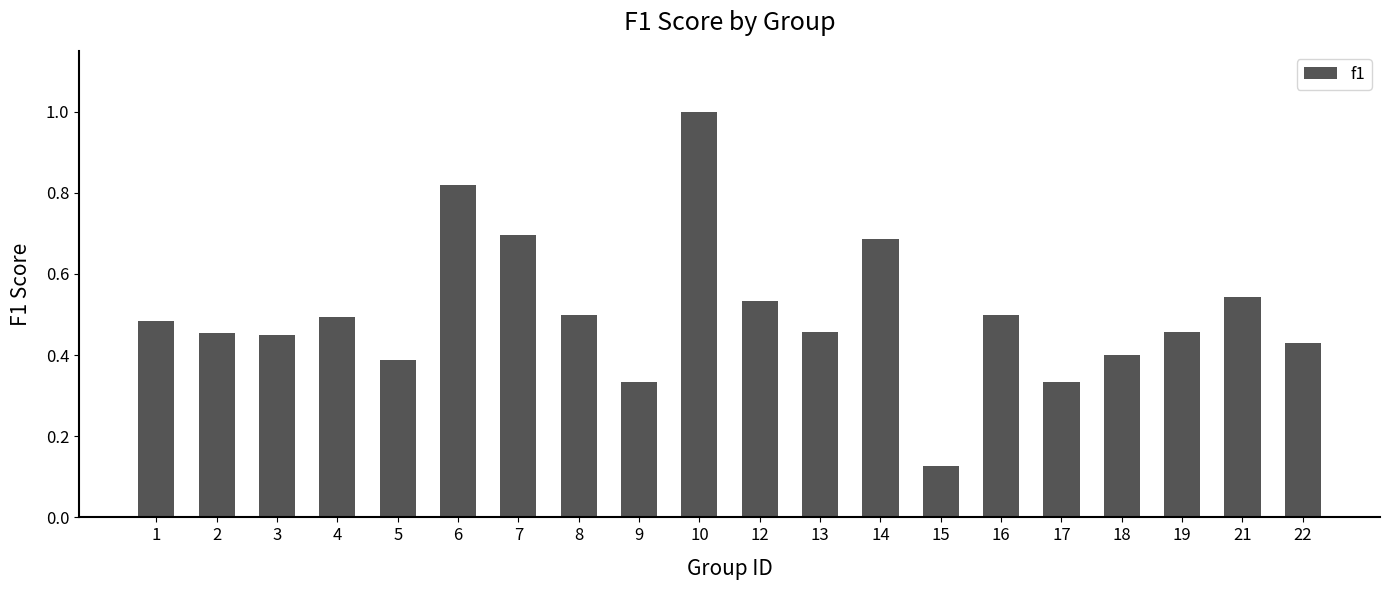

What is the greatest value displayed?

1.0